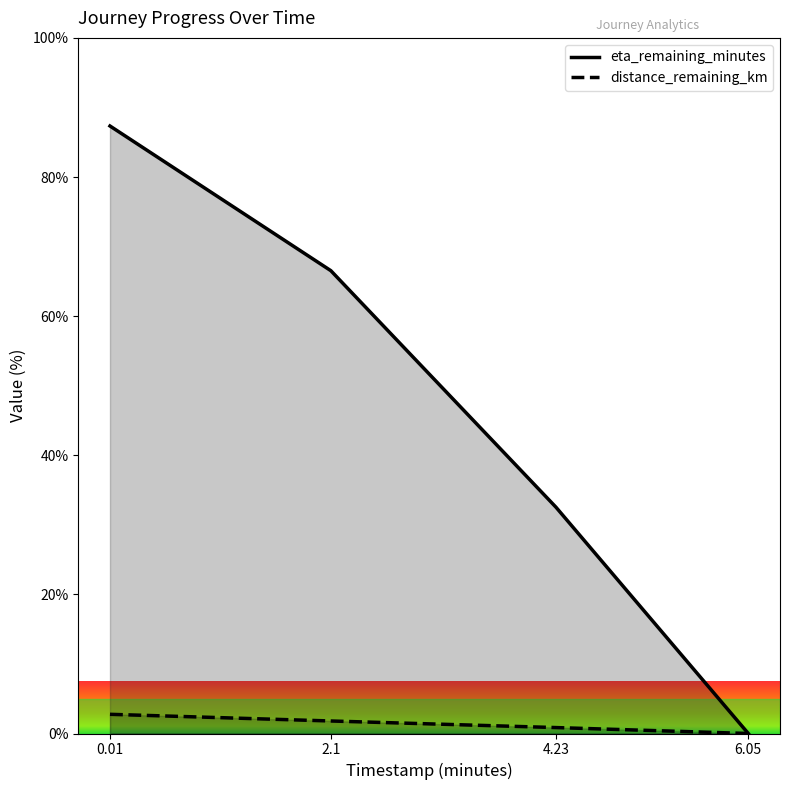

How many data points in eta_remaining_minutes are less than 66?

2